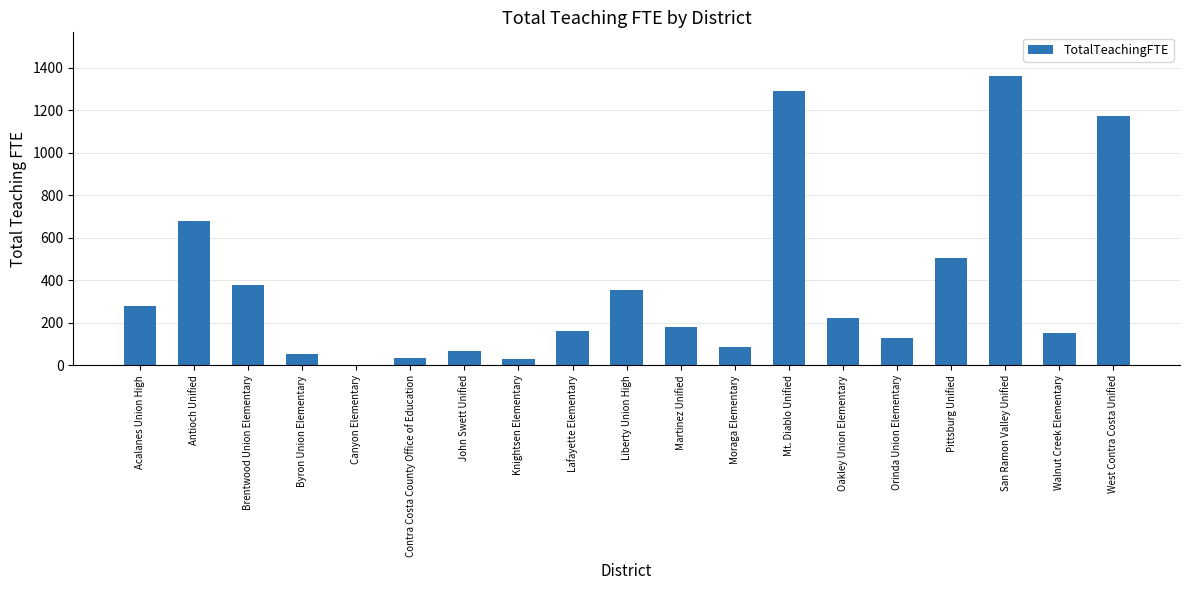

What is the difference between the values at Acalanes Union High and Canyon Elementary?

276.1